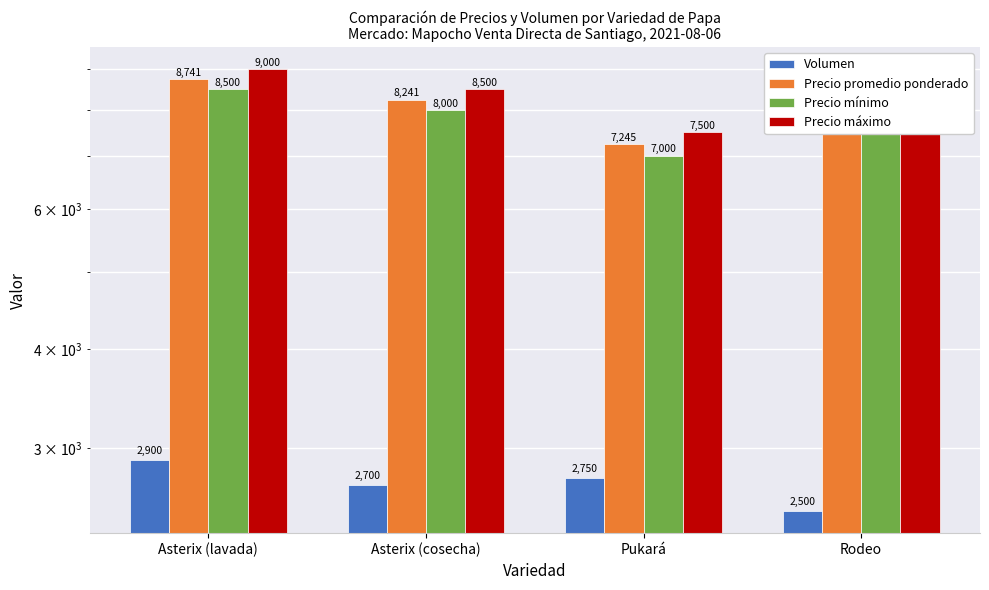

Which series has the widest spread of values?

Precio mínimo